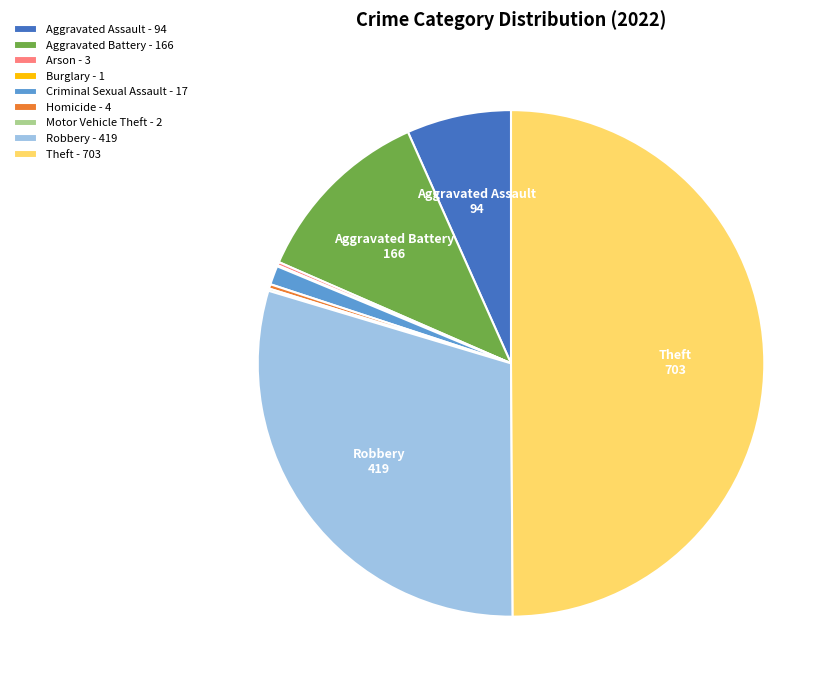

True or false: Aggravated Assault - 94 accounts for 7% of the total.

True